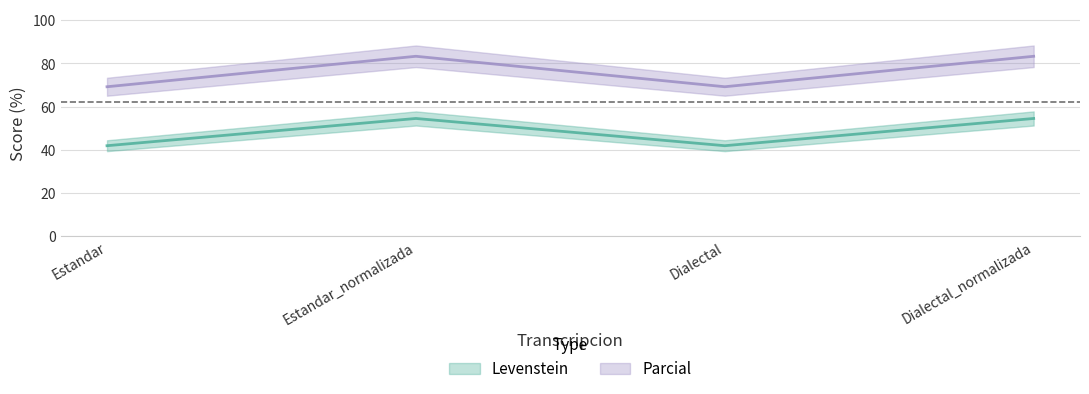

Reading right to left, list all the values displayed in this chart.

Levenstein: Dialectal_normalizada=54.5	Dialectal=41.9	Estandar_normalizada=54.5	Estandar=41.9
Parcial: Dialectal_normalizada=83.3	Dialectal=69.2	Estandar_normalizada=83.3	Estandar=69.2